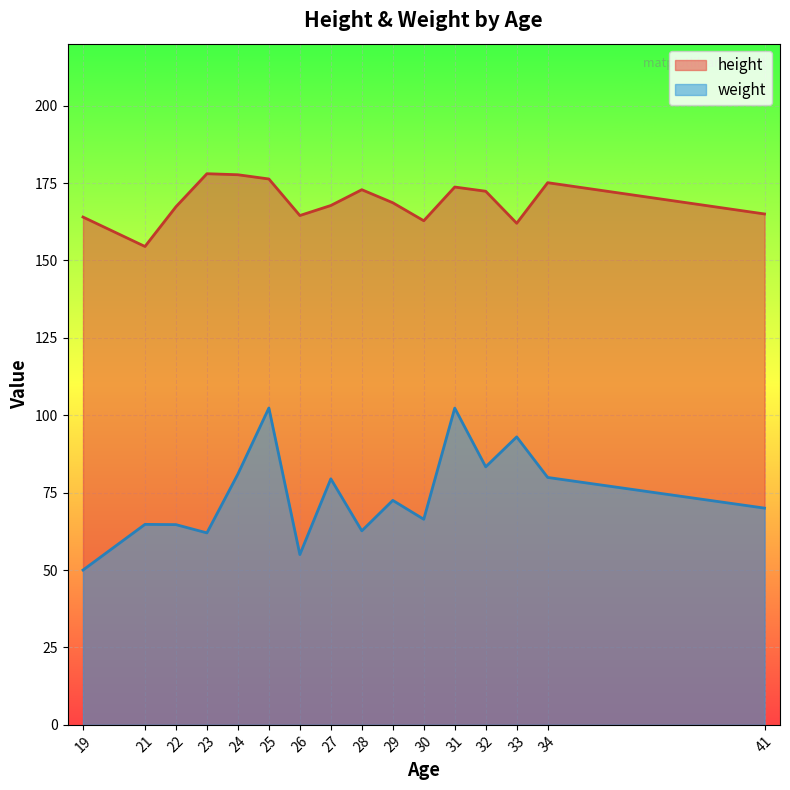

What is the smallest value displayed?

50.0